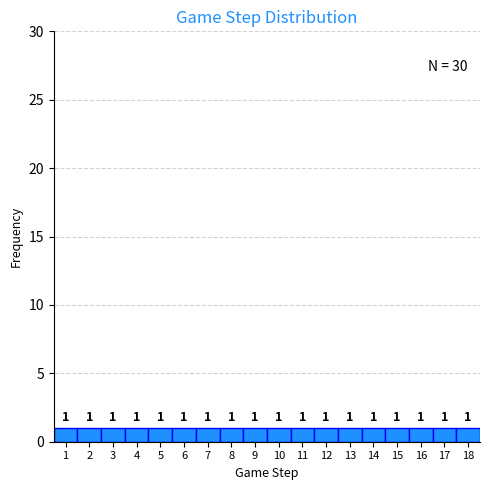

Reading left to right, transcribe this chart: for each bar, give the range it covers on the x-axis and its height.

0.5 to 1.5: 1
1.5 to 2.5: 1
2.5 to 3.5: 1
3.5 to 4.5: 1
4.5 to 5.5: 1
5.5 to 6.5: 1
6.5 to 7.5: 1
7.5 to 8.5: 1
8.5 to 9.5: 1
9.5 to 10.5: 1
10.5 to 11.5: 1
11.5 to 12.5: 1
12.5 to 13.5: 1
13.5 to 14.5: 1
14.5 to 15.5: 1
15.5 to 16.5: 1
16.5 to 17.5: 1
17.5 to 18.5: 1